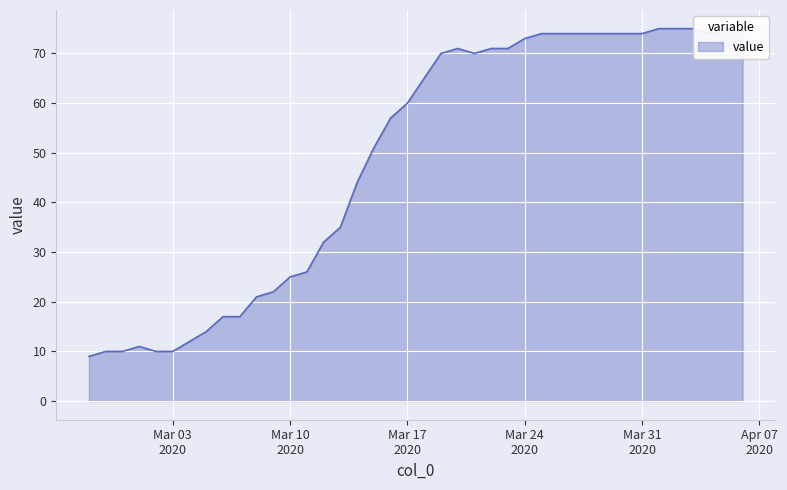

Is it true that the value at 2020-03-22 is 49?

False